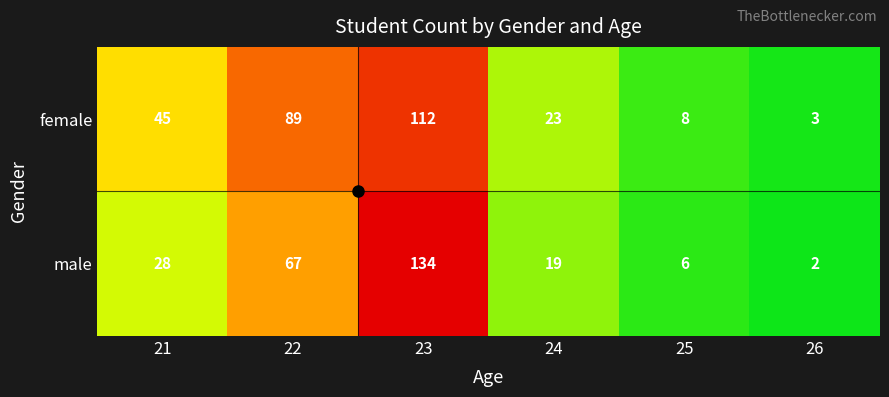

Between 21 and 22, which series saw the biggest shift?

female